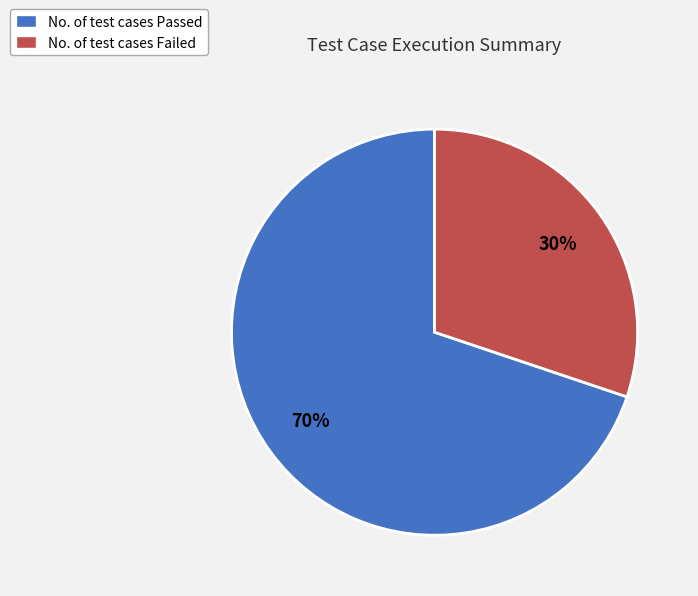

How many slices are in this pie chart?

2